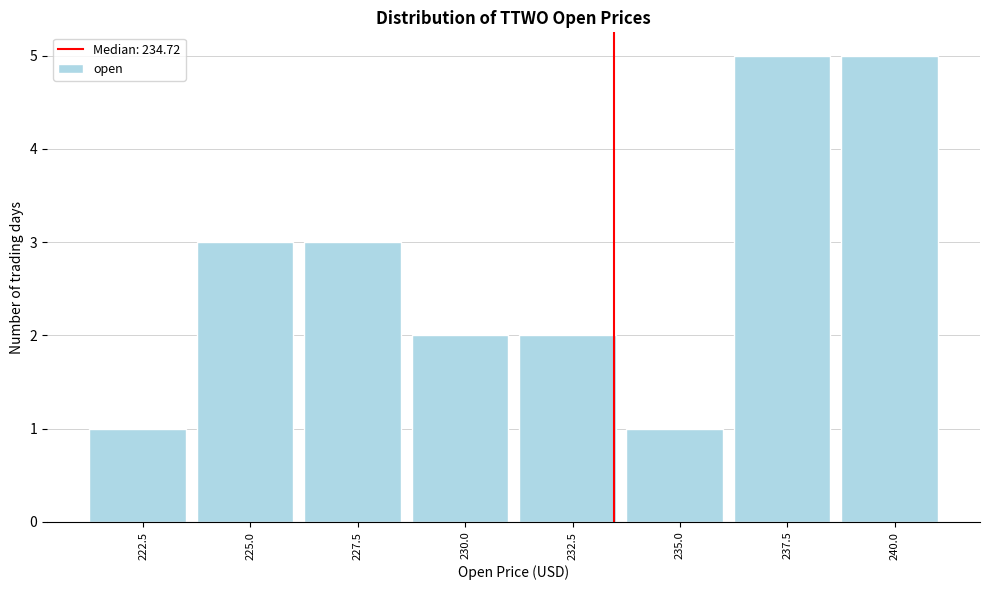

Reading right to left, list all the values displayed in this chart.

240.0=5	237.5=5	235.0=1	232.5=2	230.0=2	227.5=3	225.0=3	222.5=1